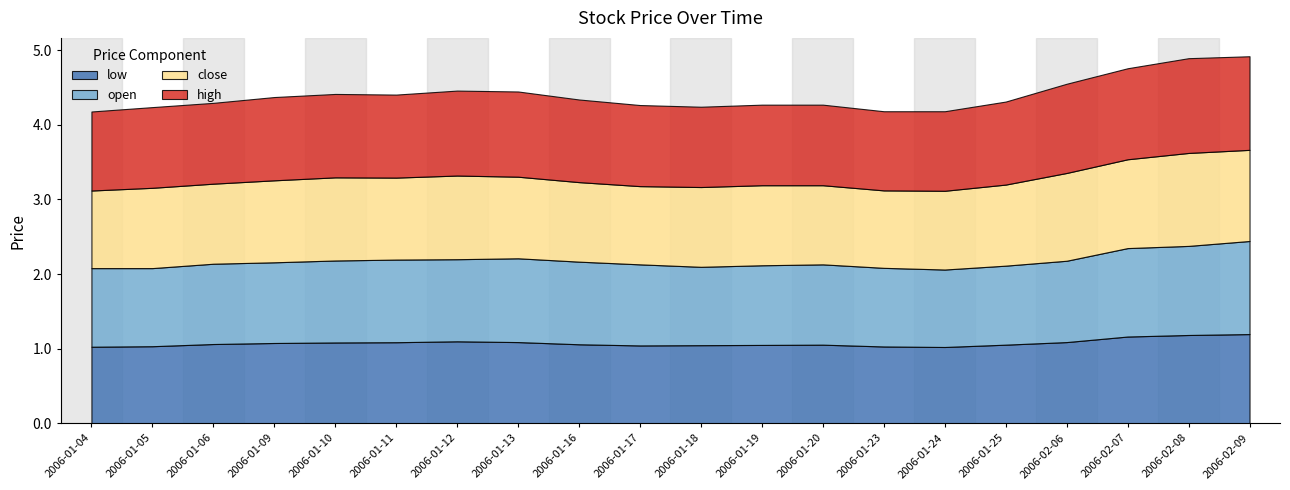

True or false: close and high intersect in this chart.

False